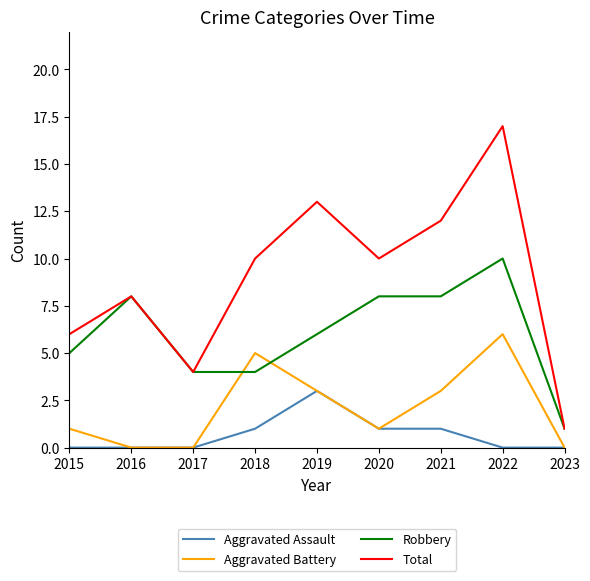

Reading left to right, extract all data points from this chart.

Aggravated Assault: 0	0	0	1	3	1	1	0	0
Aggravated Battery: 1	0	0	5	3	1	3	6	0
Robbery: 5	8	4	4	6	8	8	10	1
Total: 6	8	4	10	13	10	12	17	1